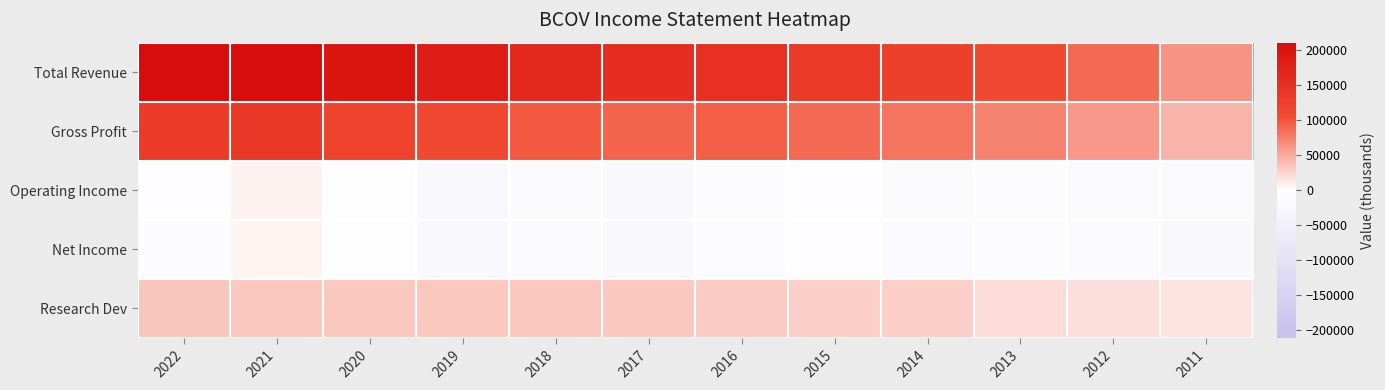

List the series in order of their peak value, highest first.

Total Revenue, Gross Profit, Research Dev, Operating Income, Net Income